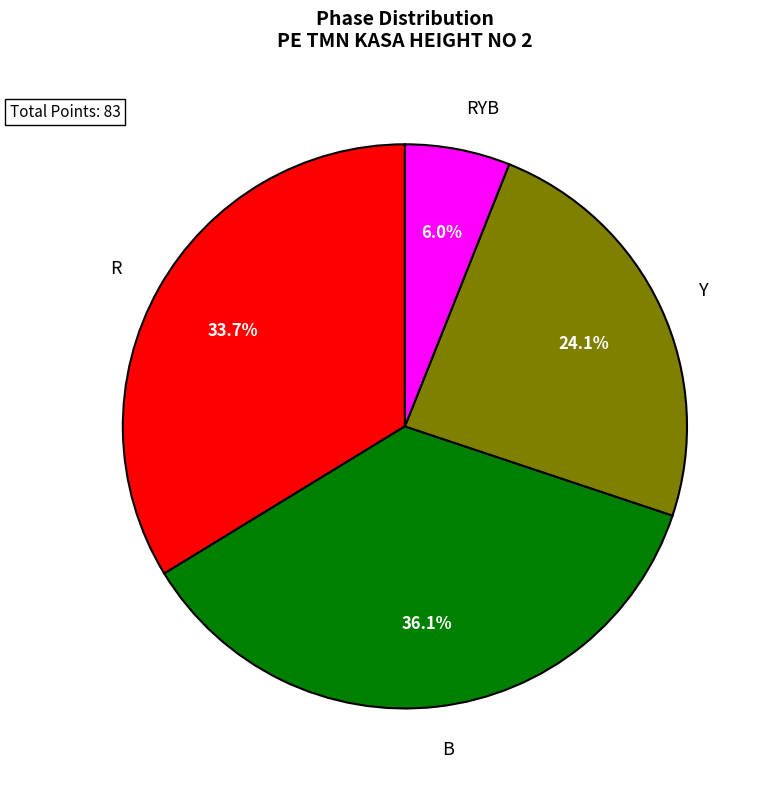

Rank the categories by value from highest to lowest.

B, R, Y, RYB